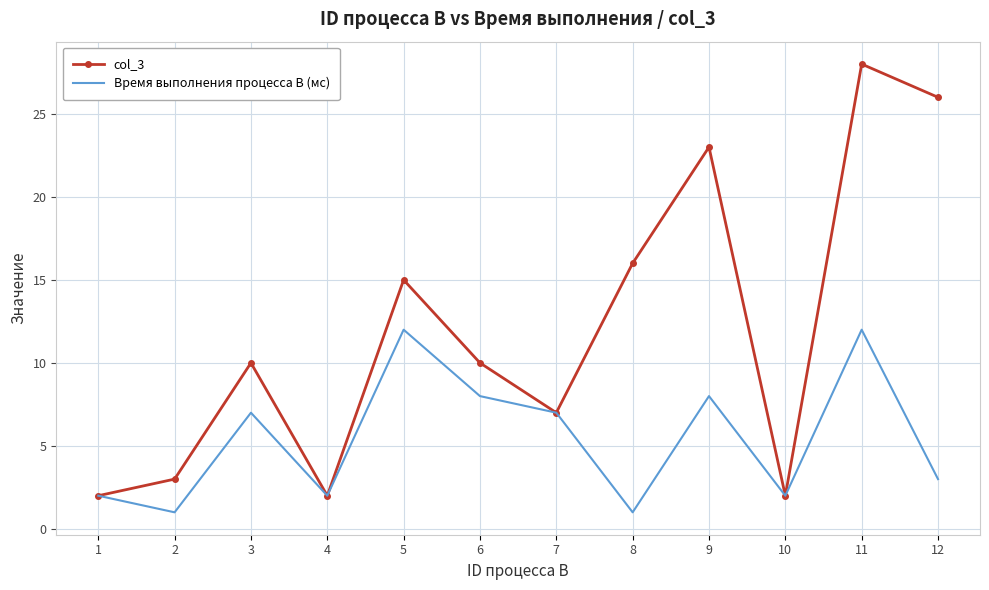

List the series in order of their overall mean, lowest first.

Время выполнения процесса B (мс), col_3